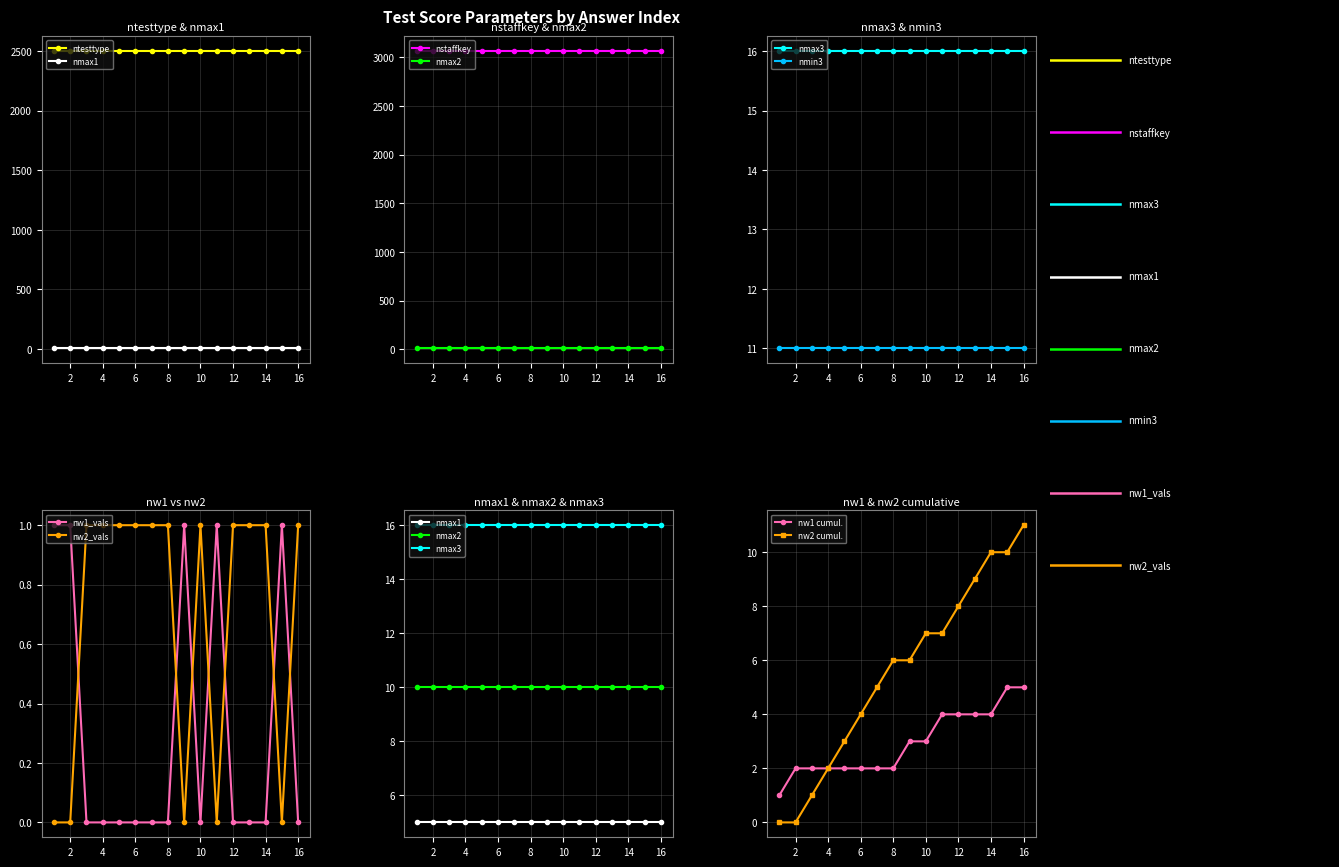

The value of nw1_vals at 10 is 1. True or false?

False